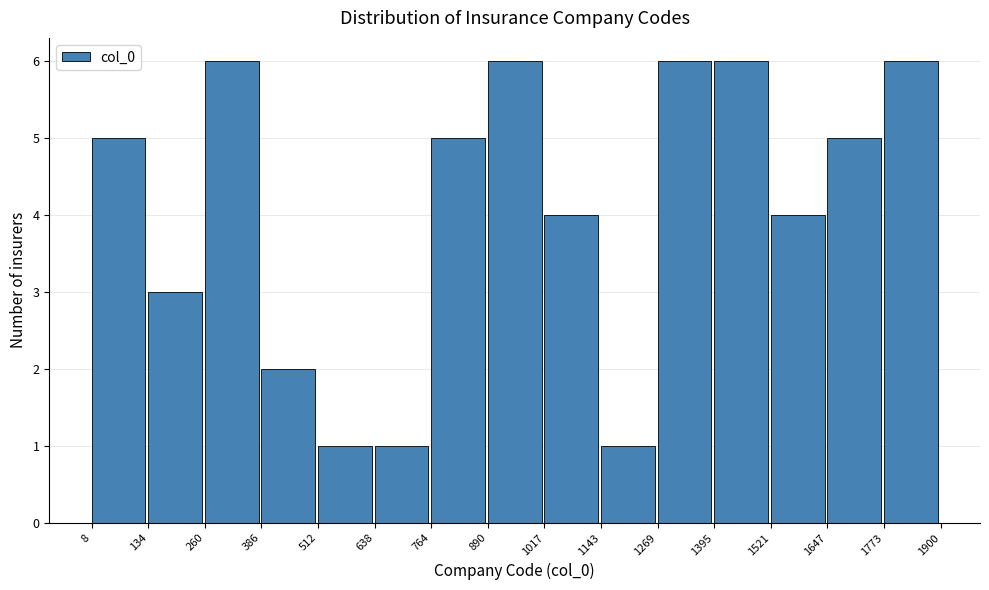

Reading left to right, transcribe this chart: for each bar, give the range it covers on the x-axis and its height. The values are not printed on the chart, so give them approximately, as read against the axis.

8 to 134: 5
134 to 260: 3
260 to 386: 6
386 to 512: 2
512 to 638: 1
638 to 764: 1
764 to 890: 5
890 to 1017: 6
1017 to 1143: 4
1143 to 1269: 1
1269 to 1395: 6
1395 to 1521: 6
1521 to 1647: 4
1647 to 1773: 5
1773 to 1900: 6